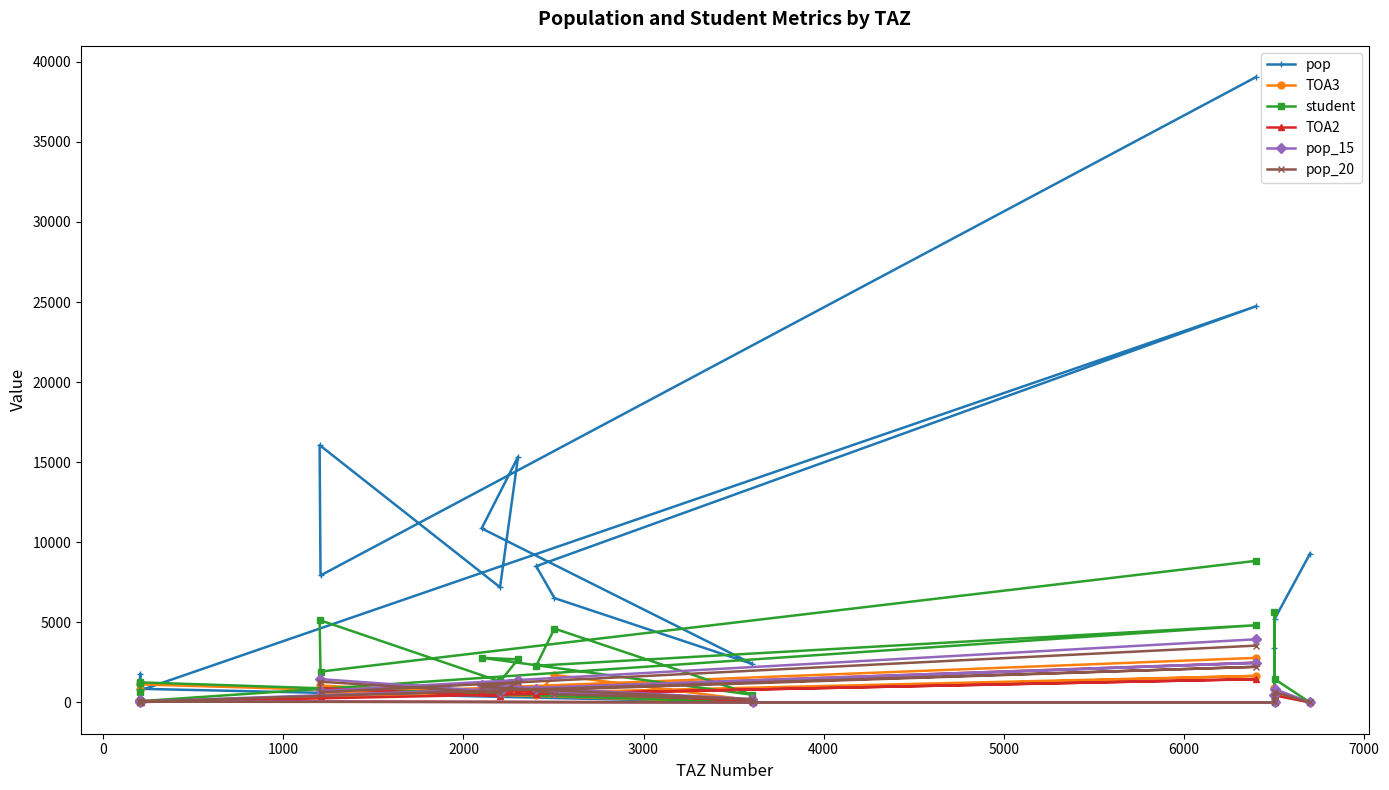

What is the highest value of the TOA2 series?

2488.4